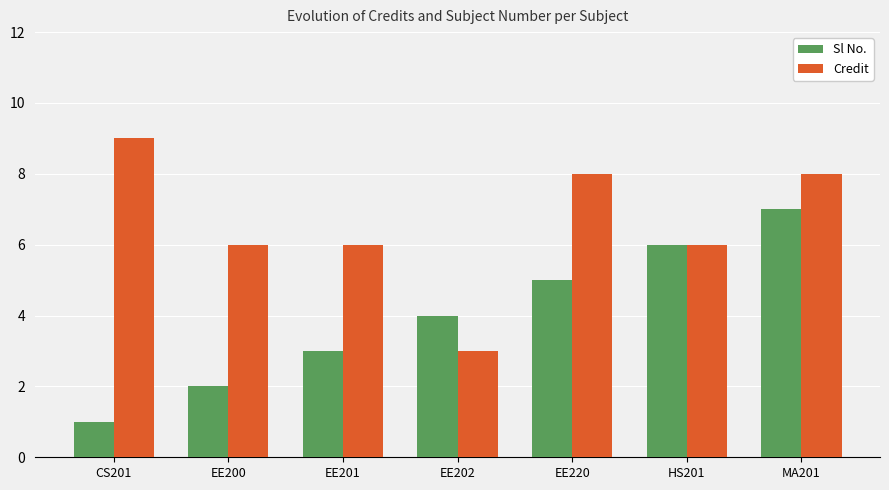

What is the smallest value displayed?

1